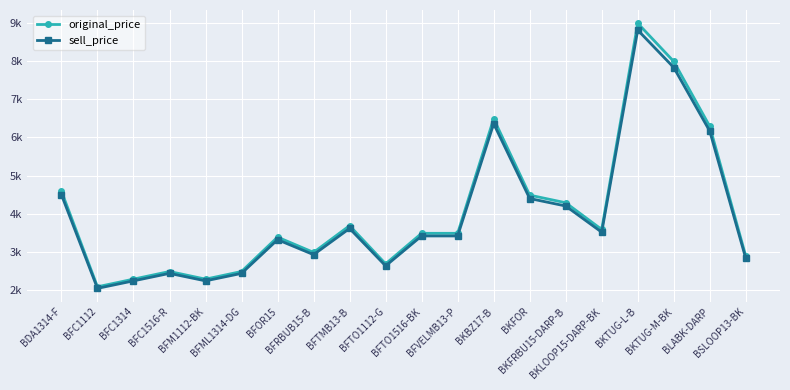

What are all the series names shown in the legend?

original_price, sell_price